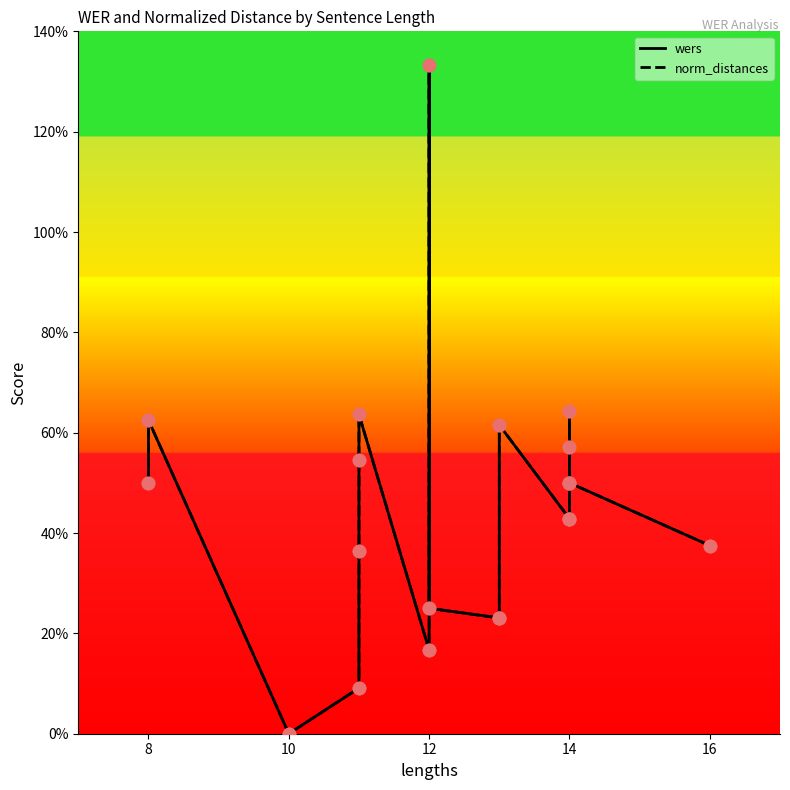

Which series has the largest total across all categories?

wers